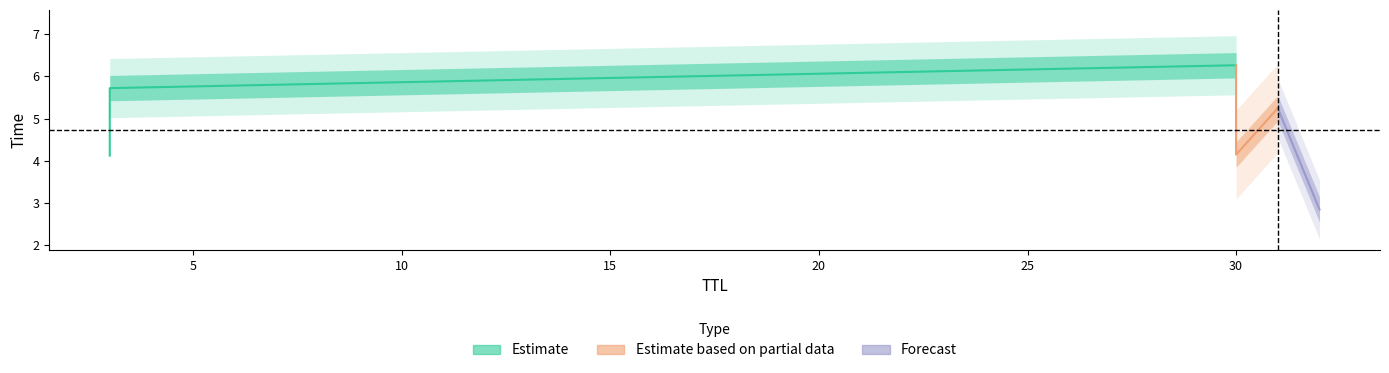

Rank the categories by value from highest to lowest.

30, 3, 31, 30, 3, 32